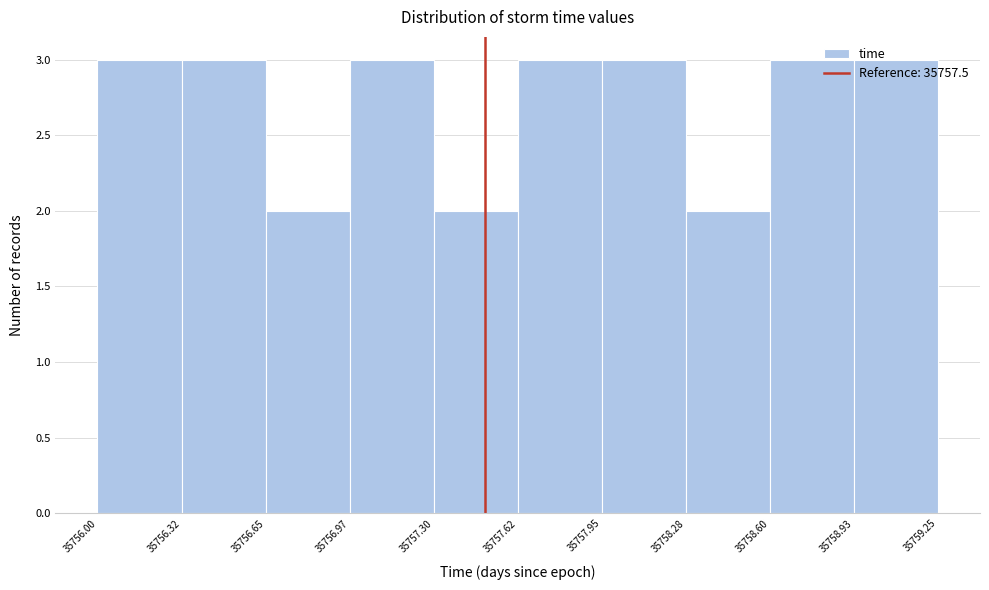

What is the height of the bar covering 35757.95 to 35758.28 on the x-axis? The values are not printed on the chart, so give them approximately, as read against the axis.

3